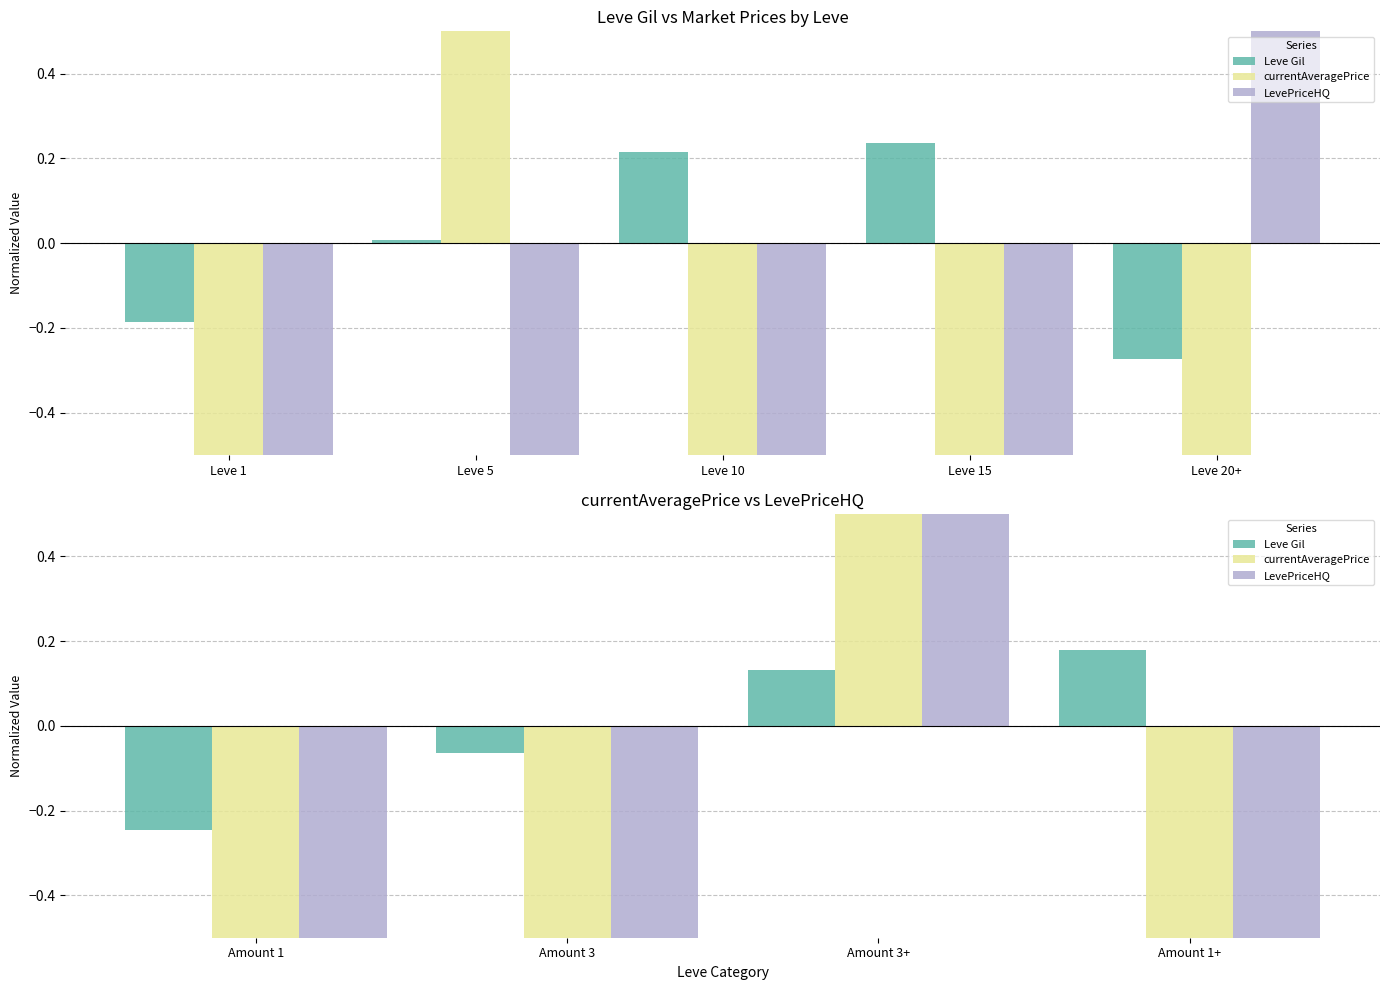

Which category has the lowest value across all series?

Amount 1